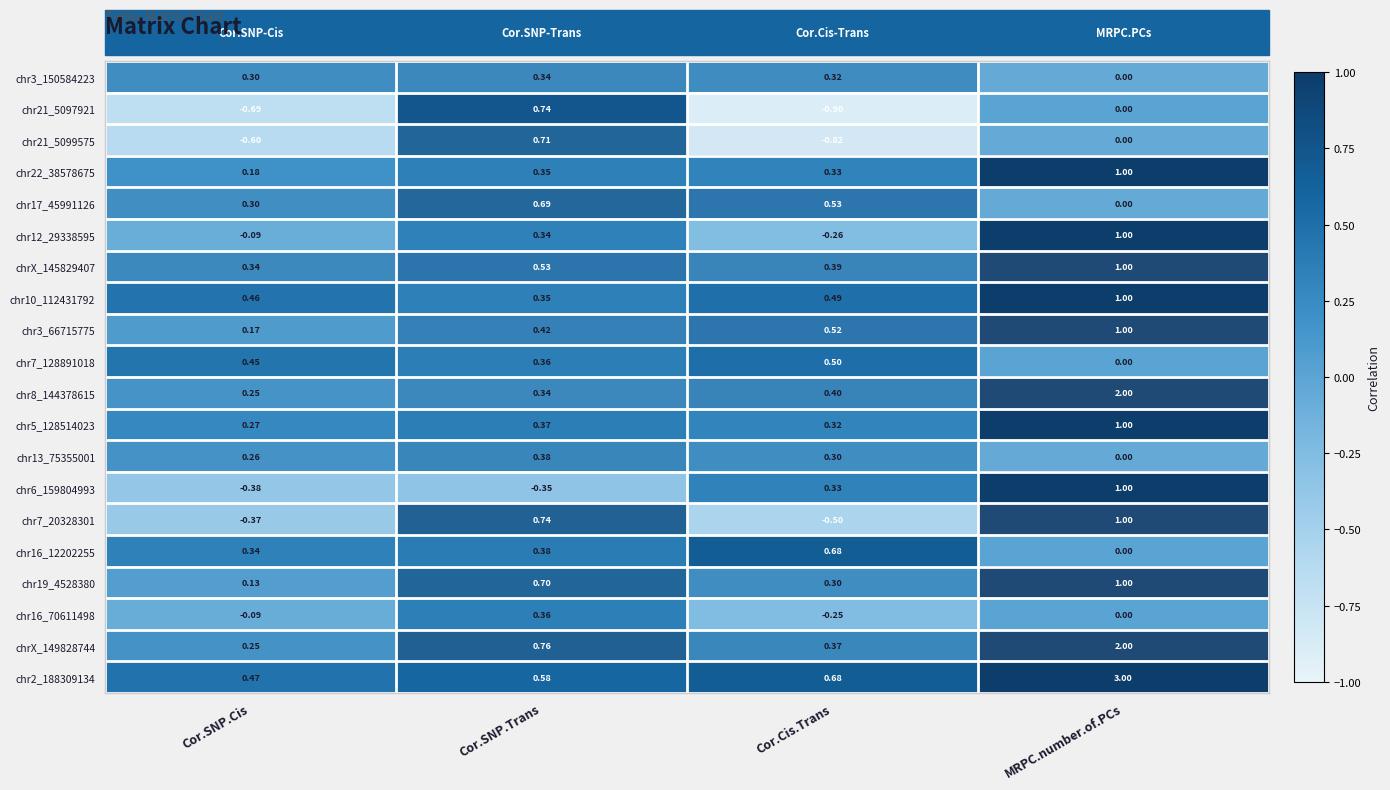

Count the number of data series in this chart.

20